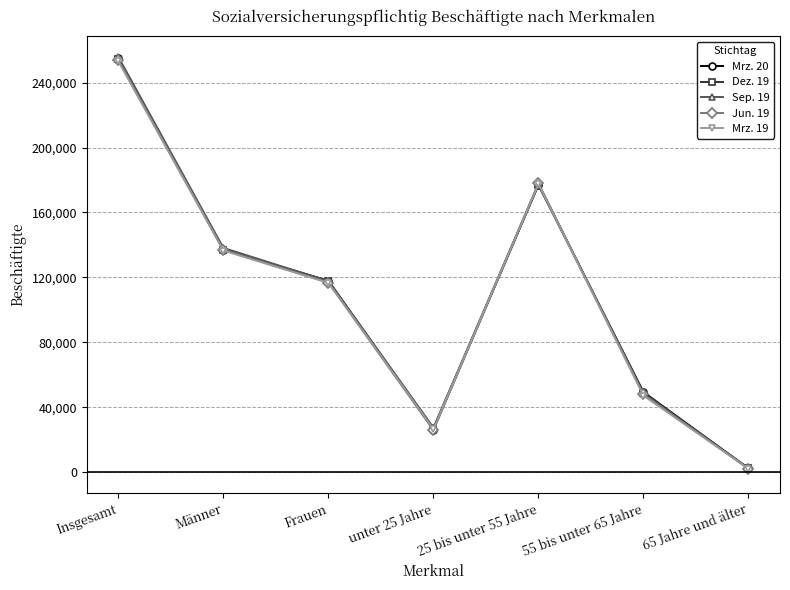

How many interior local valleys does the Mrz. 19 series have?

1